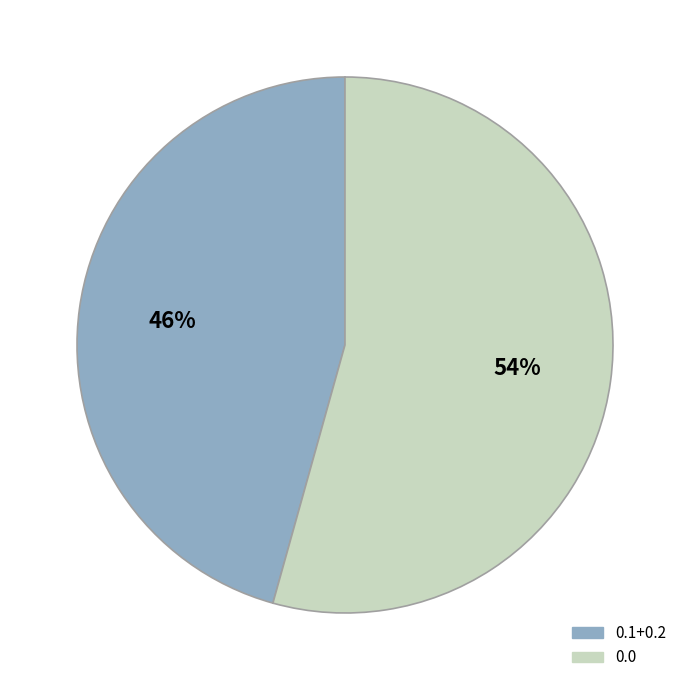

To the nearest percent, what is the average slice percentage?

50%